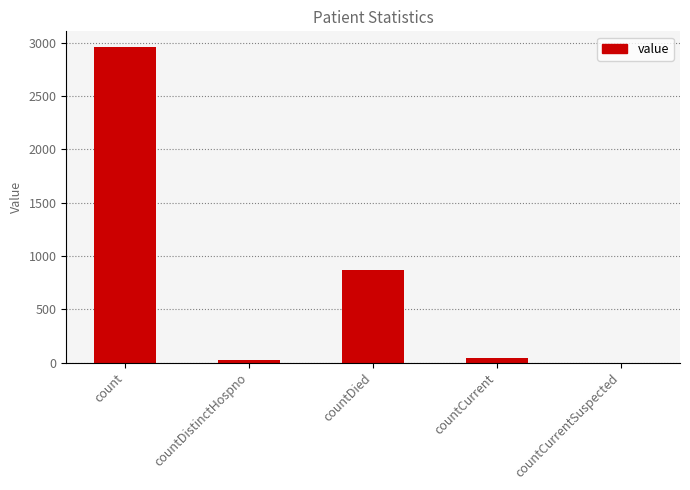

Count the number of data series in this chart.

1